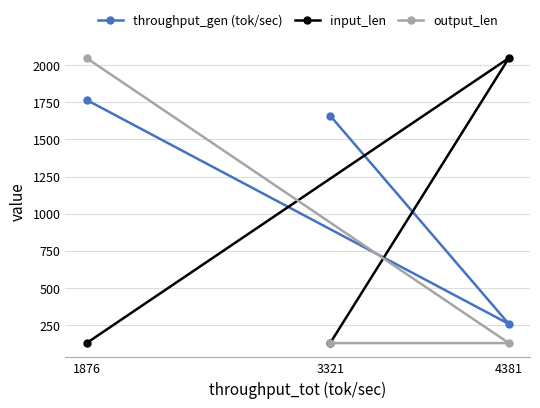

The value of output_len at 1876 is 1052. True or false?

False